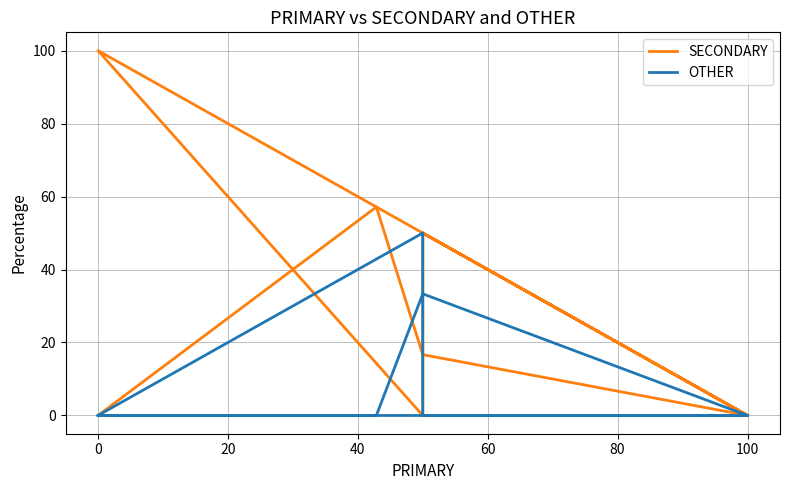

How many data points does each series have?

13